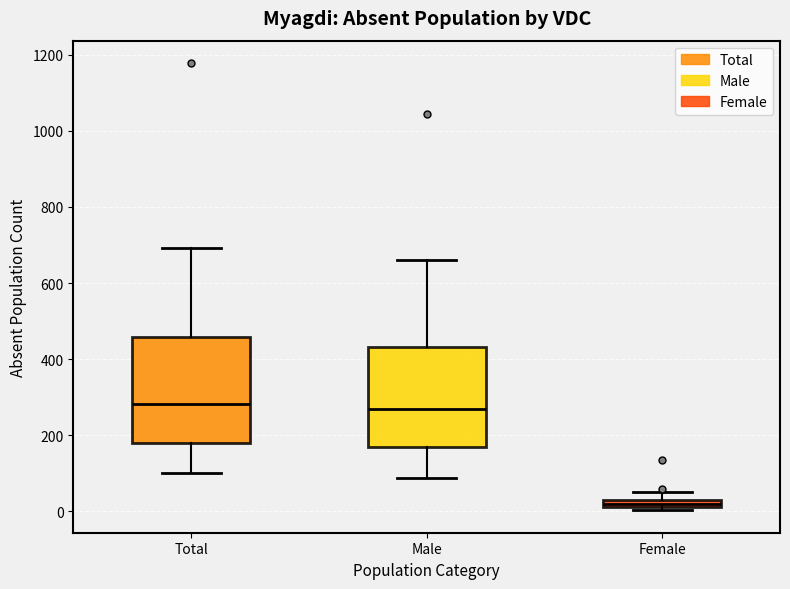

Which box's median line is the lowest?

Female